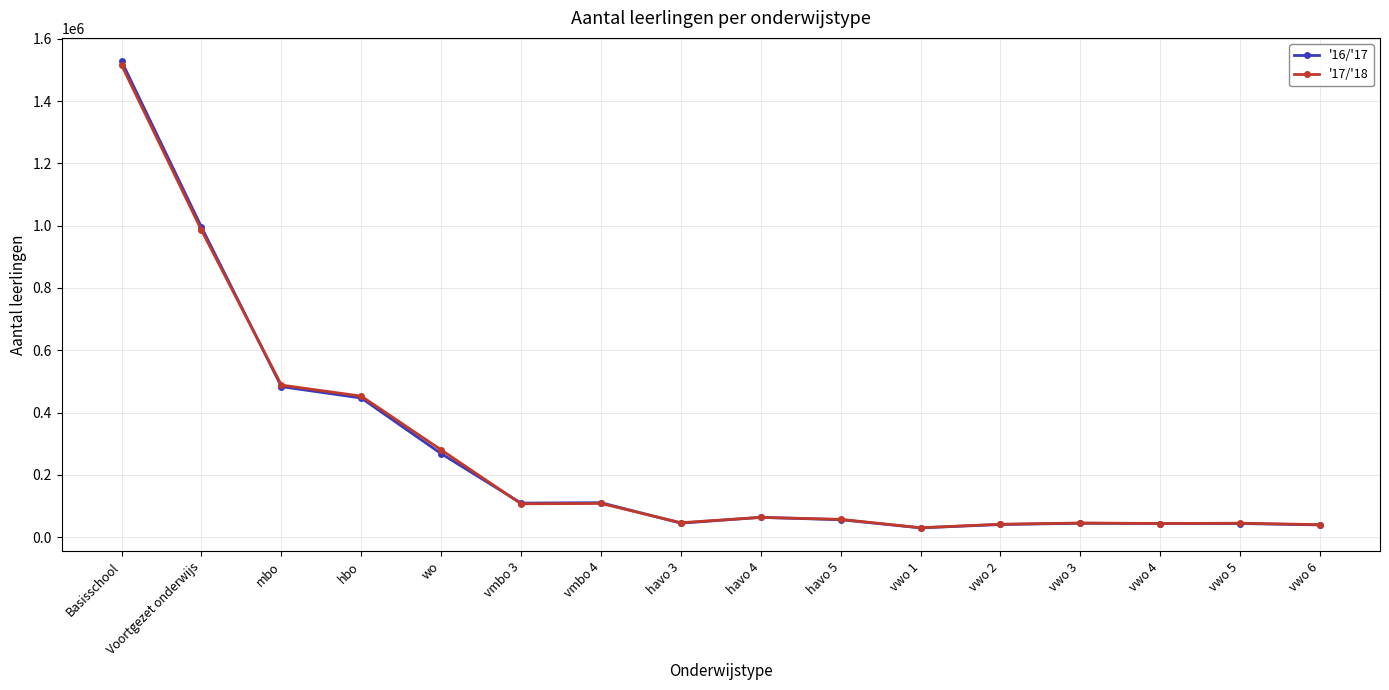

Which series has the widest spread of values?

'16/'17